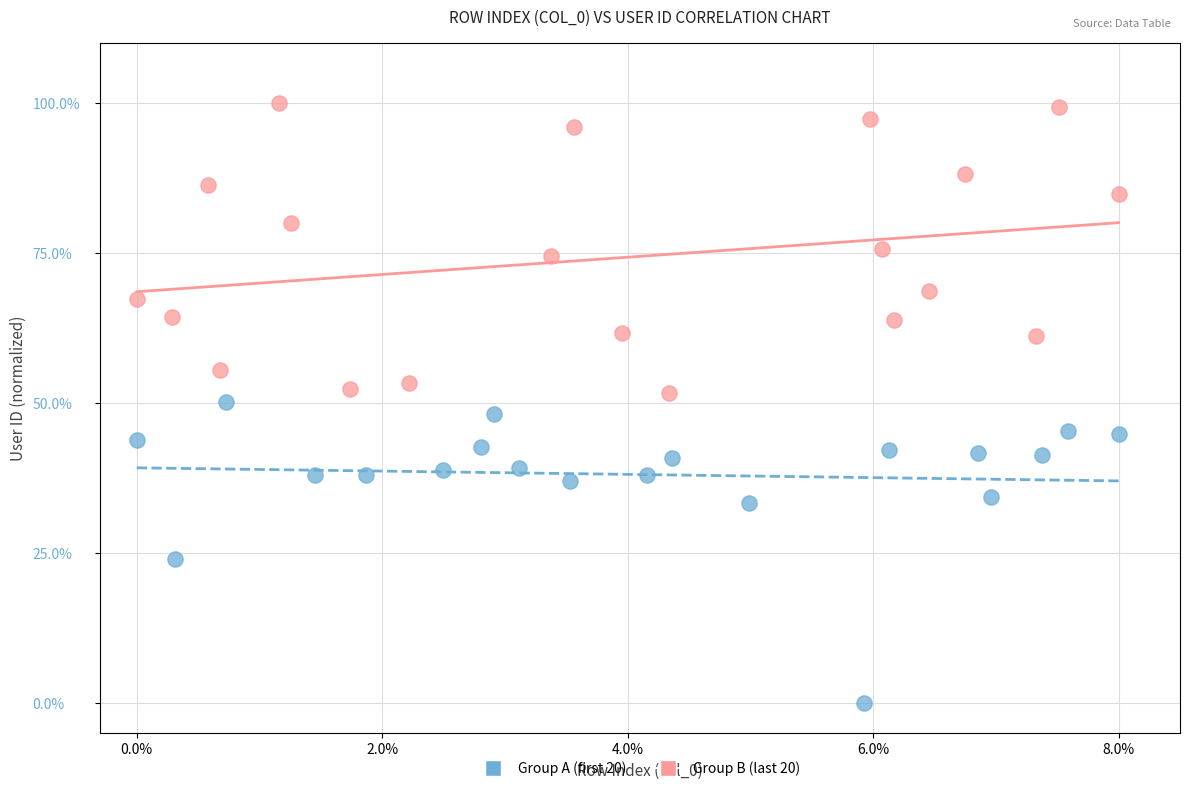

What are all the series names shown in the legend?

Group A (first 20), Group B (last 20)